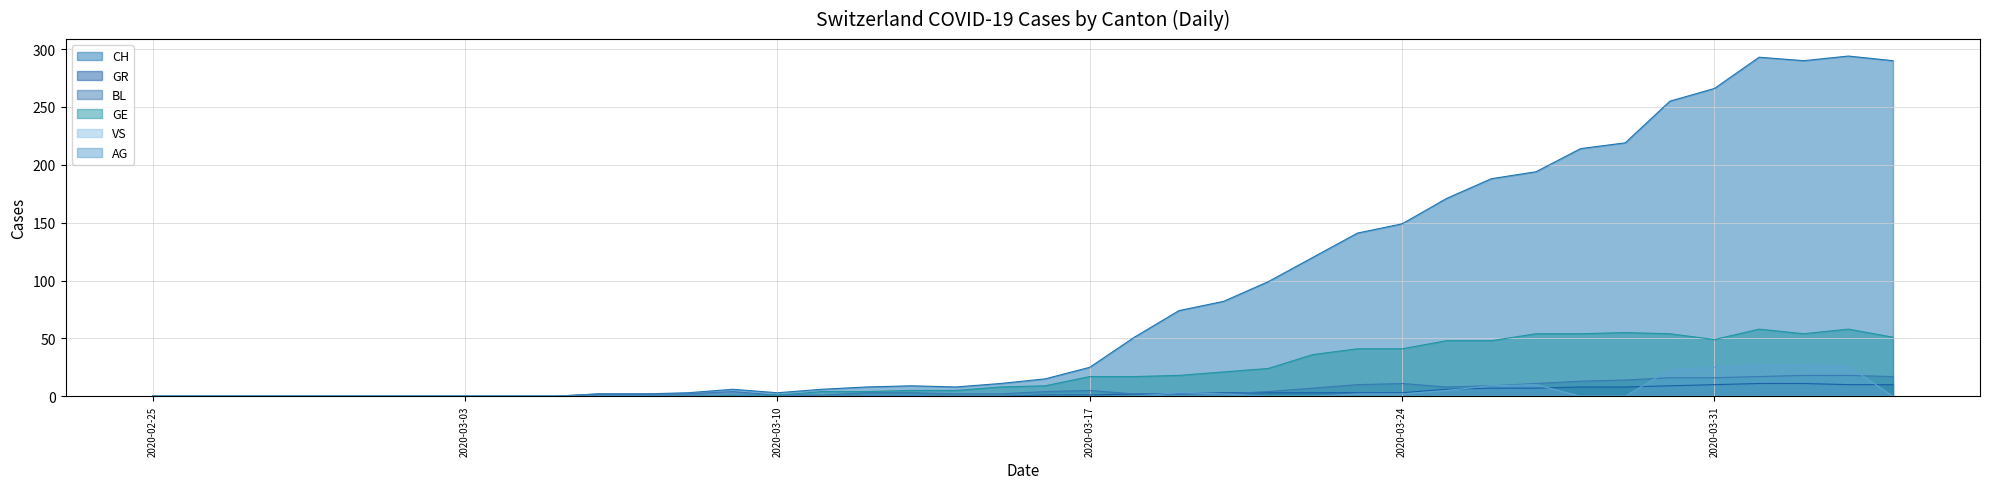

Which series has the widest spread of values?

CH